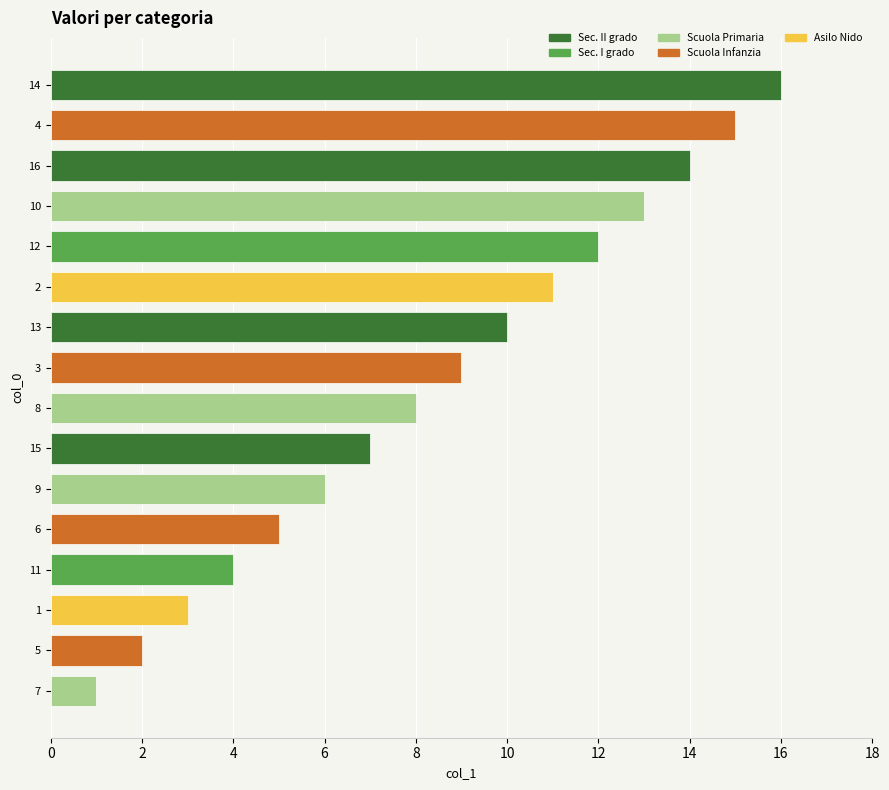

At which category does the chart reach its peak across all series?

14